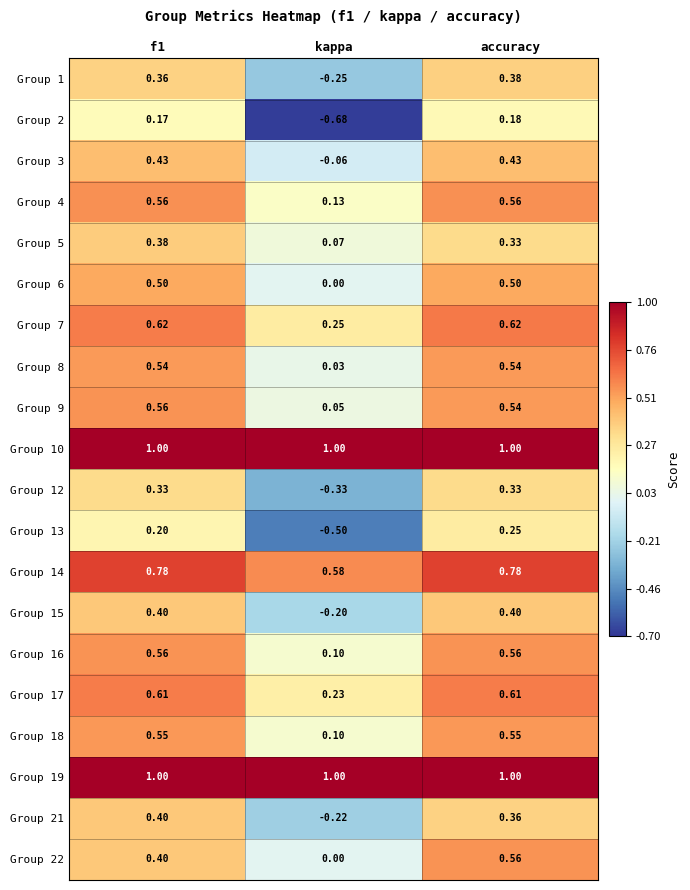

At which category does the chart reach its minimum across all series?

kappa